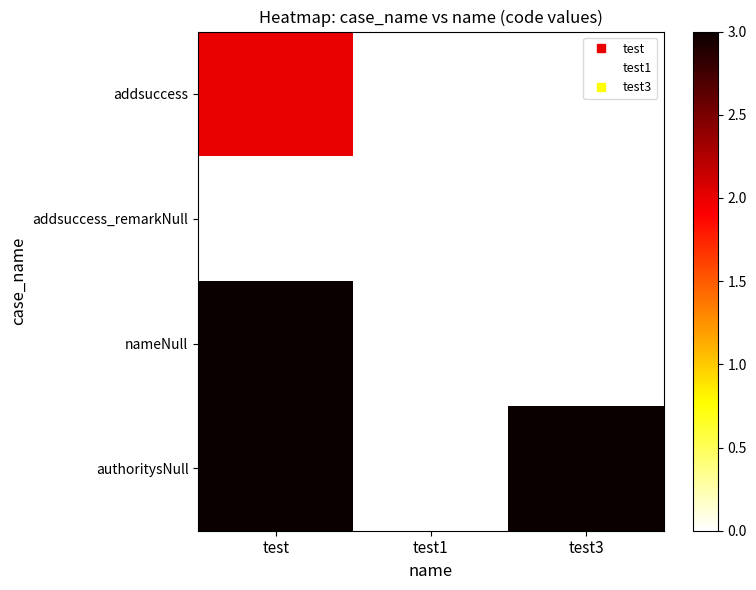

Reading left to right, list all the values displayed in this chart.

addsuccess: test=2	test1=0	test3=0
addsuccess_remarkNull: test=0	test1=0	test3=0
nameNull: test=3	test1=0	test3=0
authoritysNull: test=3	test1=0	test3=3